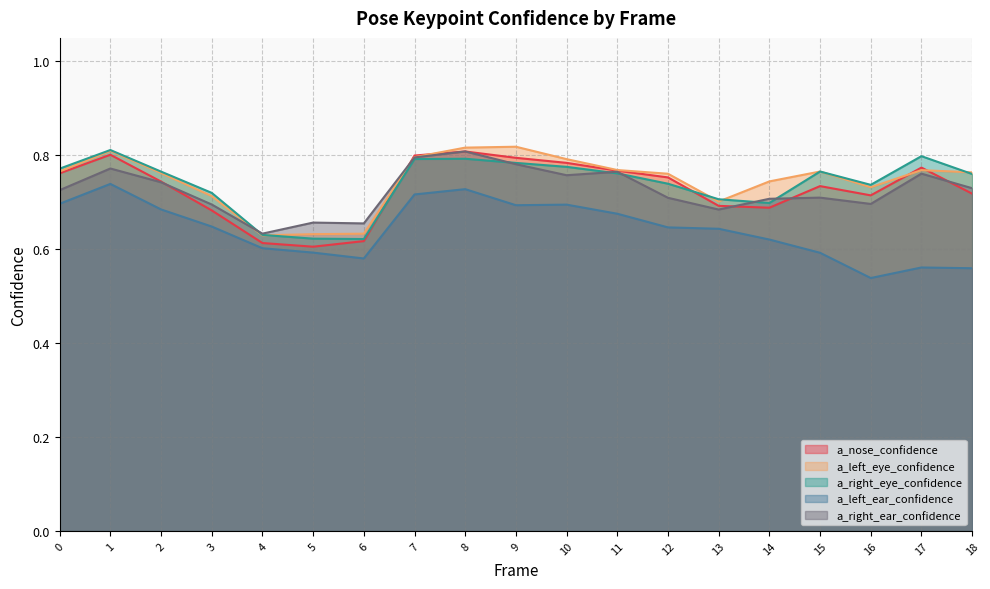

List the labels in order of a_left_ear_confidence value, largest first.

1, 8, 7, 0, 10, 9, 2, 11, 3, 12, 13, 14, 4, 5, 15, 6, 17, 18, 16